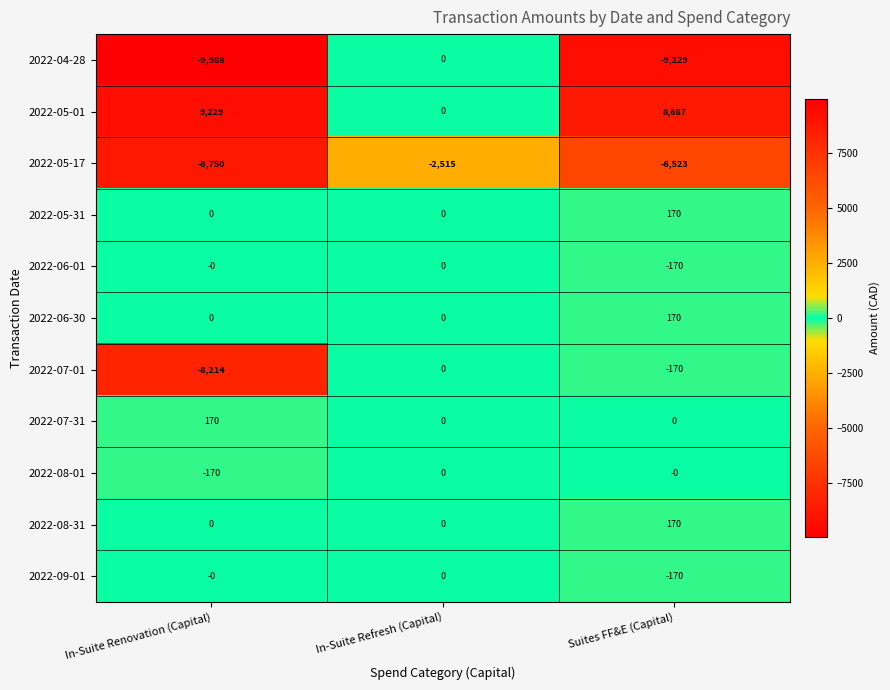

Which category has the highest value across all series?

In-Suite Renovation (Capital)